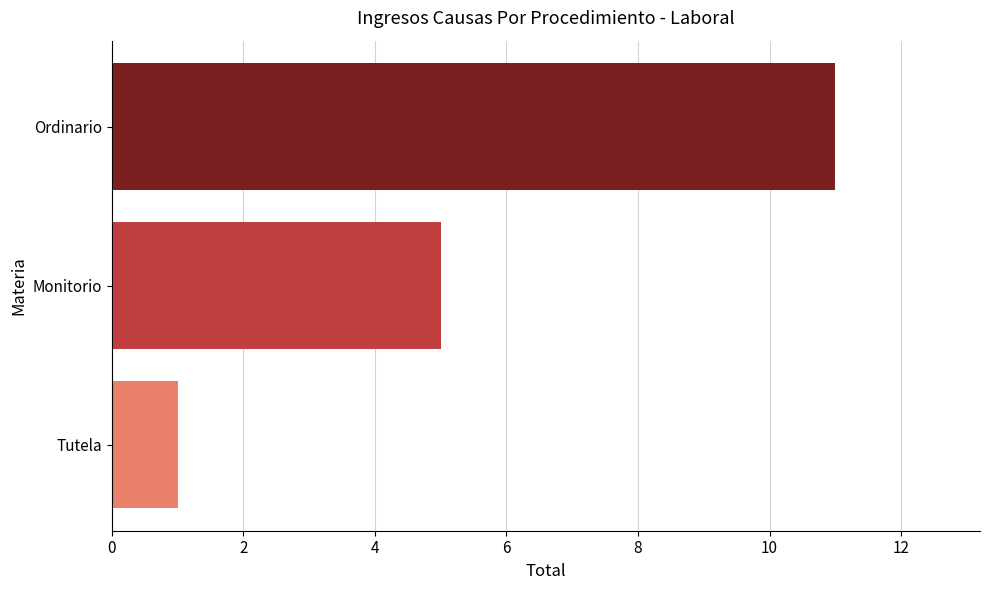

Where is the data nearest to the value 6?

Monitorio